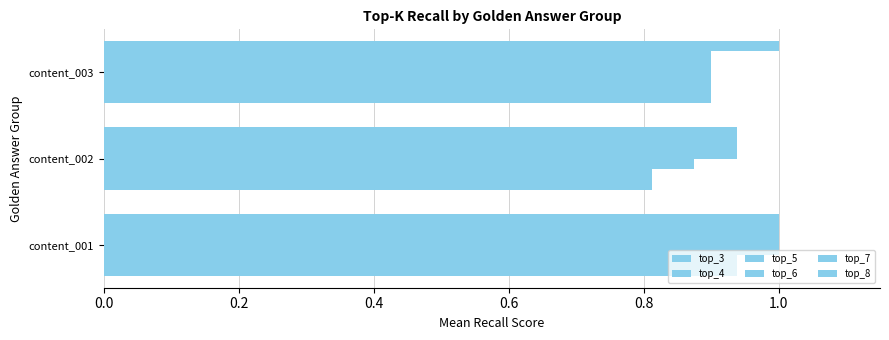

How many data points does each series have?

3